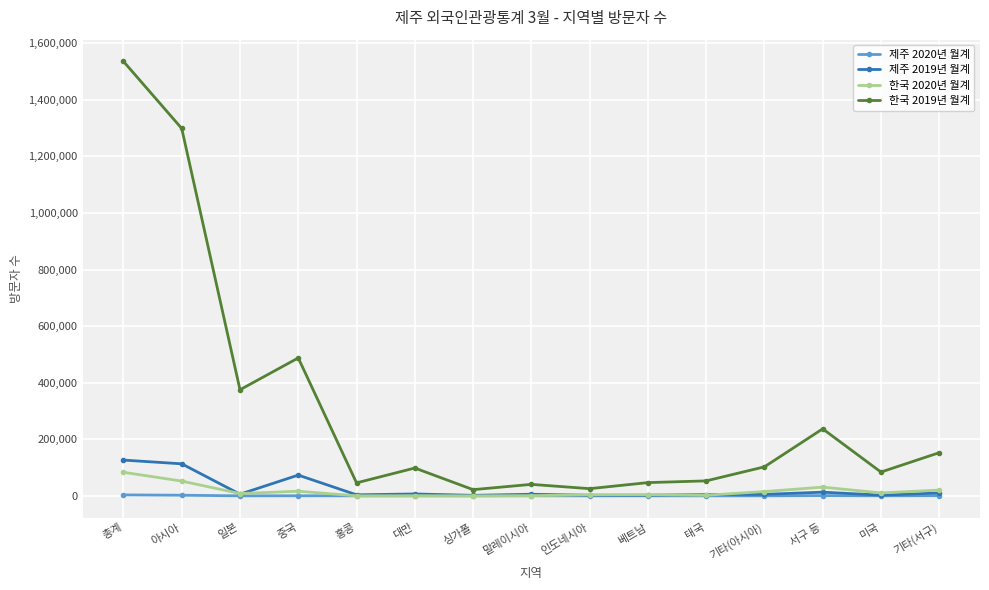

What is the value of the 한국 2019년 월계 point at the 13th from the left?

237001